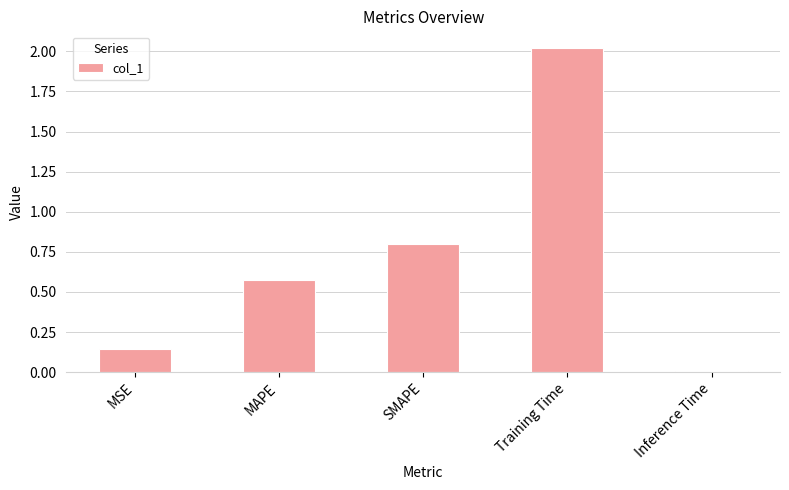

Where is the data nearest to the value 1?

SMAPE